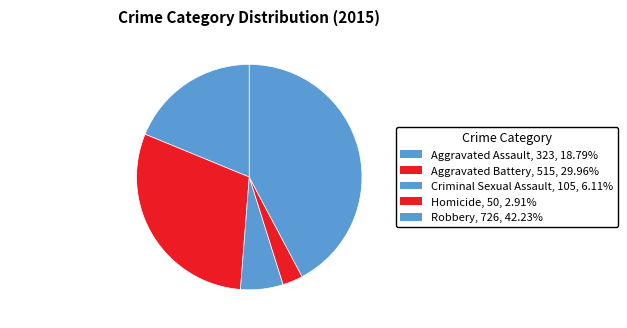

Rank the categories by value from highest to lowest.

Robbery, Aggravated Battery, Aggravated Assault, Criminal Sexual Assault, Homicide